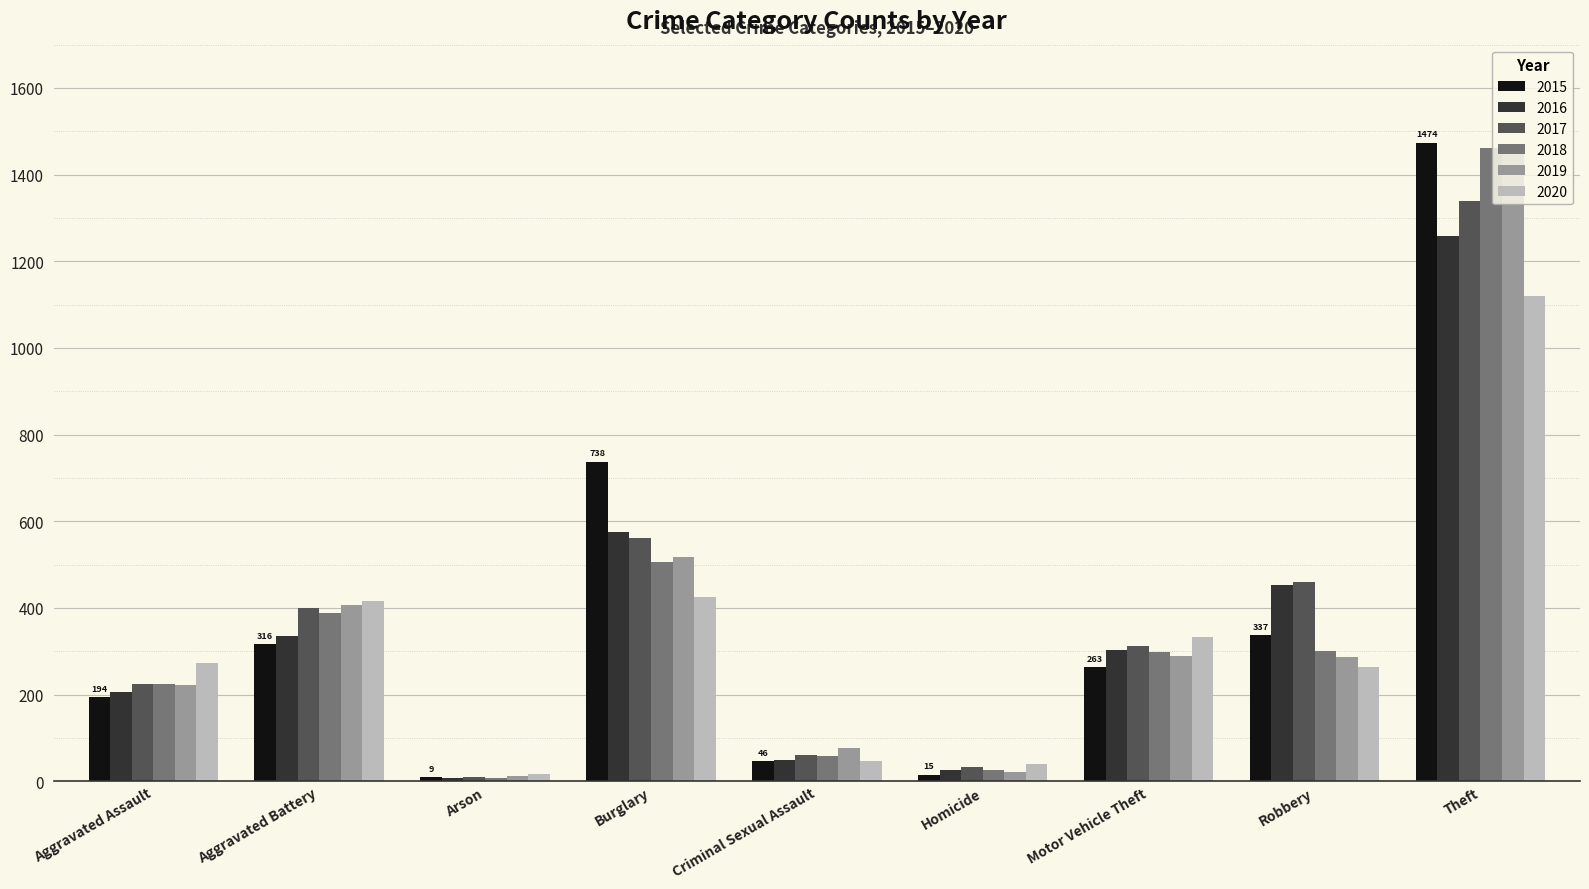

The 2015 series shows 263 at Motor Vehicle Theft. True or false?

True